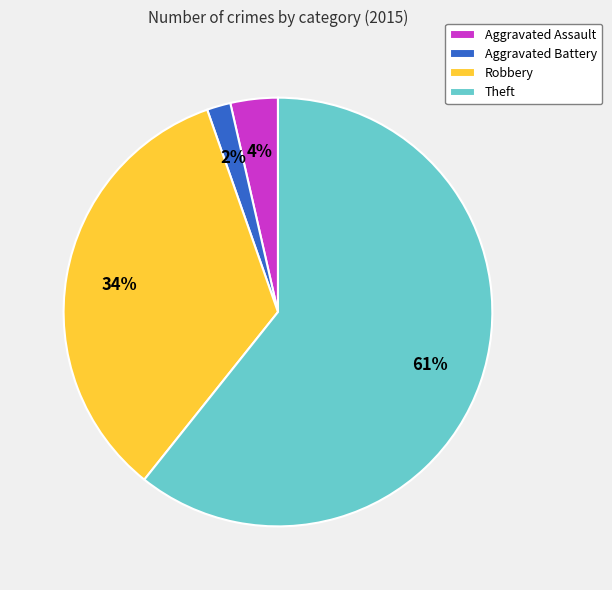

Which category has the smallest portion of the pie?

Aggravated Battery